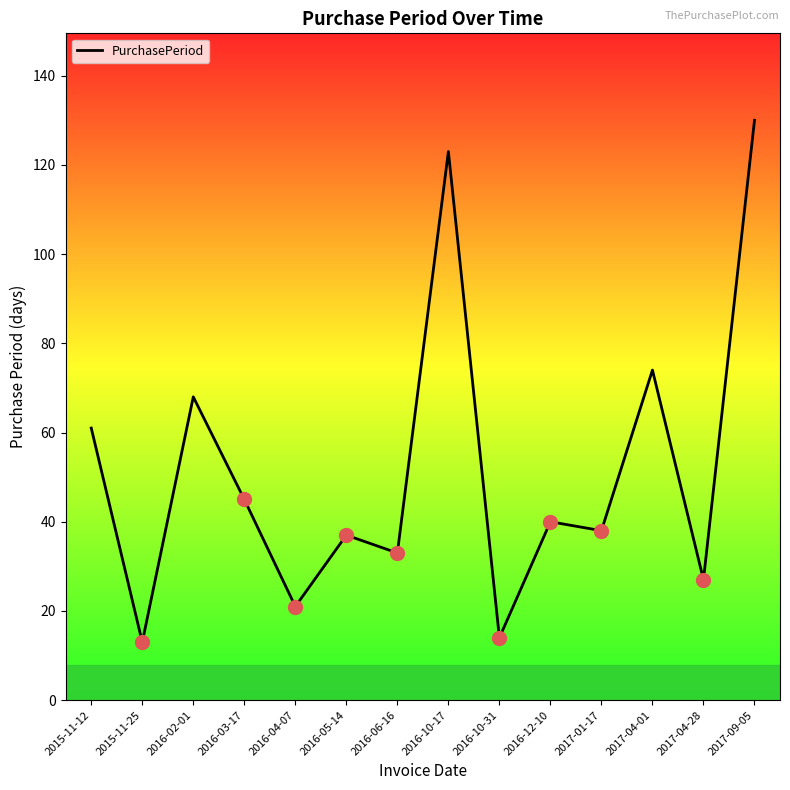

What is the maximum value shown in the chart?

130